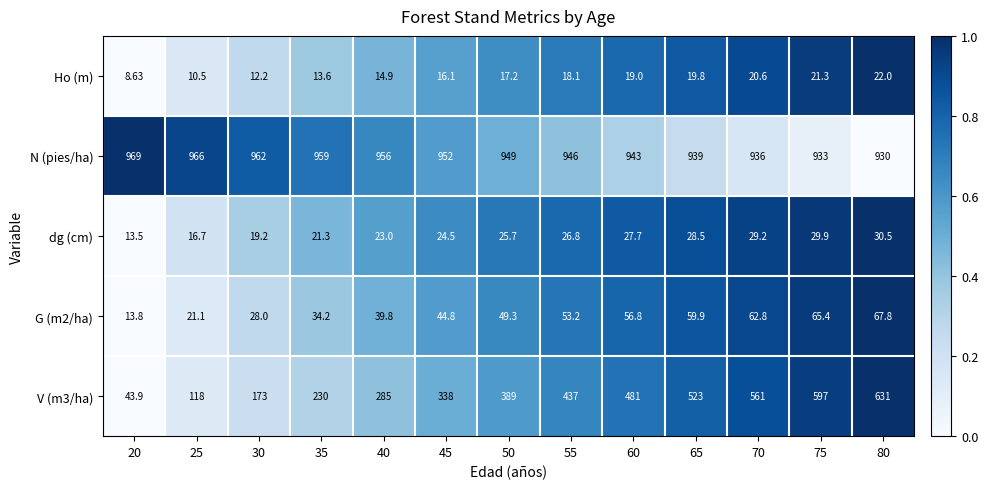

List the series in order of their peak value, highest first.

N (pies/ha), V (m3/ha), G (m2/ha), dg (cm), Ho (m)